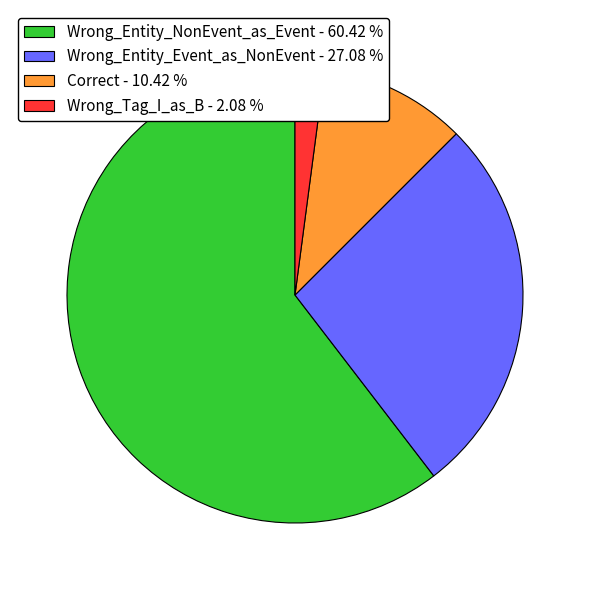

How many segments does this pie chart have?

4